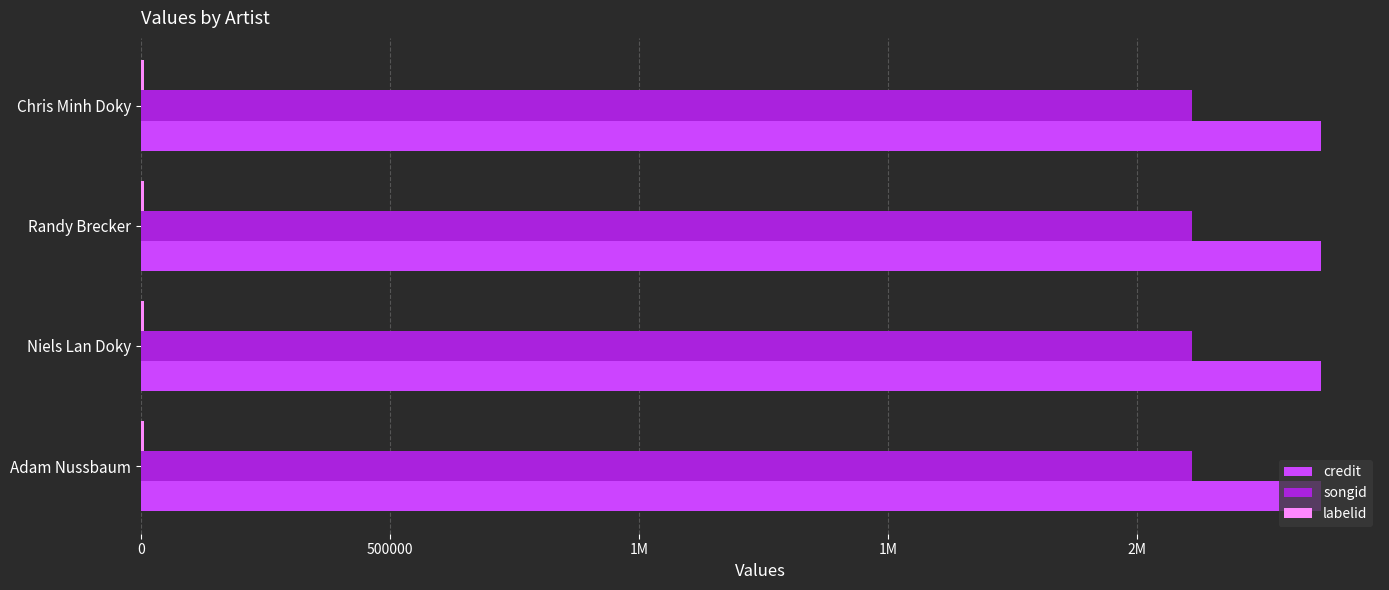

Reading left to right, list all the values displayed in this chart.

credit: 2369326	2369326	2369326	2369326
songid: 2111392	2111392	2111392	2111392
labelid: 6055	6055	6055	6055